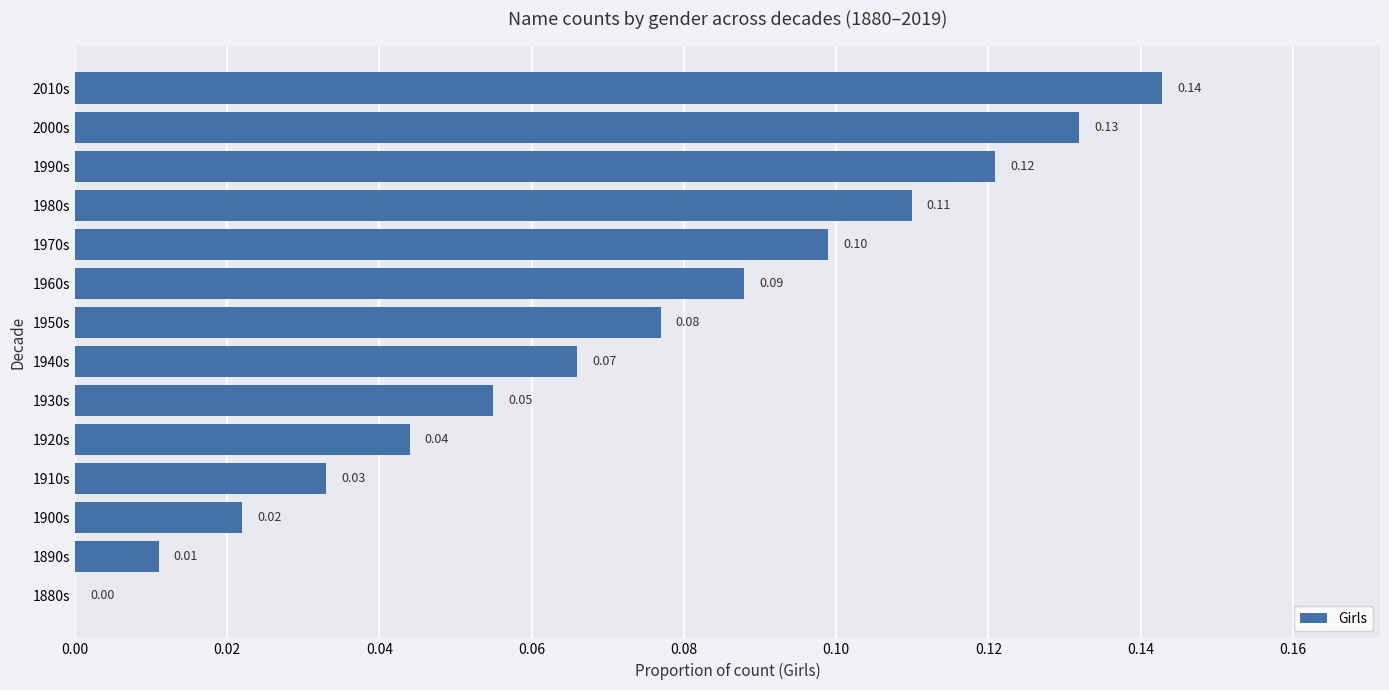

Between 2010s and 2000s, which is larger?

2010s